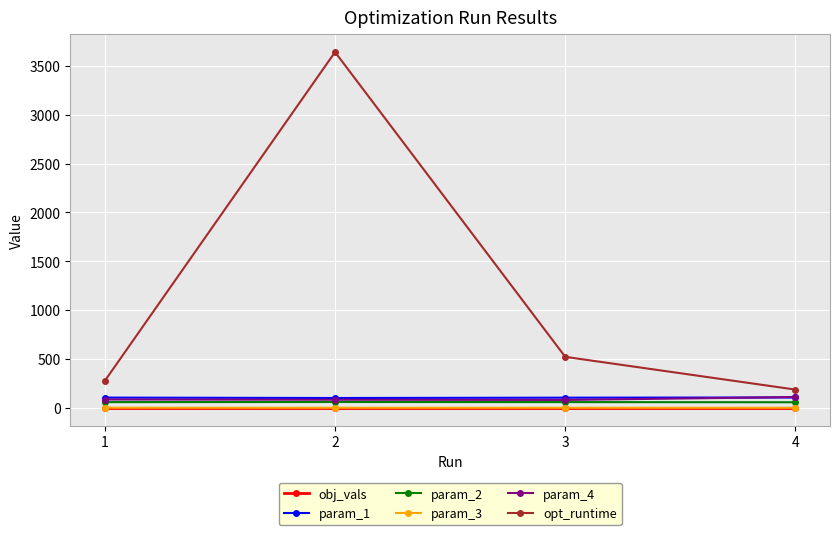

True or false: param_2 and opt_runtime intersect in this chart.

False